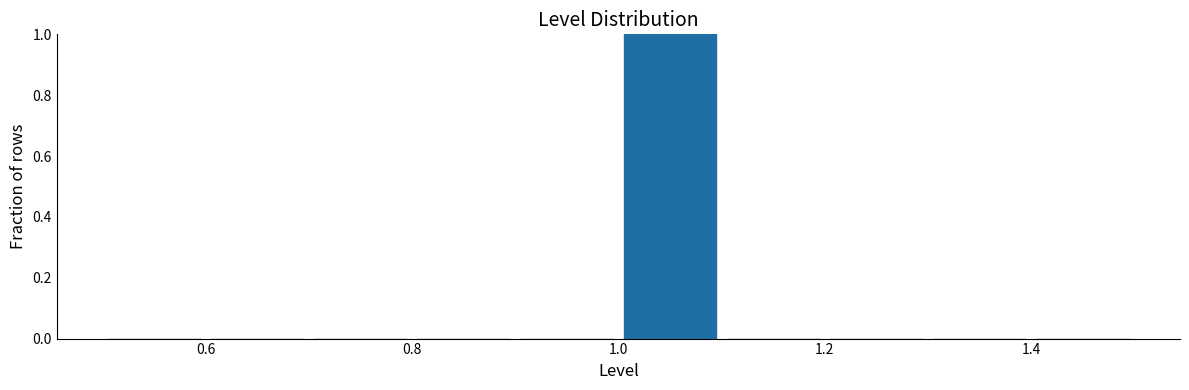

Reading left to right, transcribe this chart: for each bar, give the range it covers on the x-axis and its height. The values are not printed on the chart, so give them approximately, as read against the axis.

0.5 to 0.6: 0
0.6 to 0.7: 0
0.7 to 0.8: 0
0.8 to 0.9: 0
0.9 to 1.0: 0
1.0 to 1.1: 1
1.1 to 1.2: 0
1.2 to 1.3: 0
1.3 to 1.4: 0
1.4 to 1.5: 0